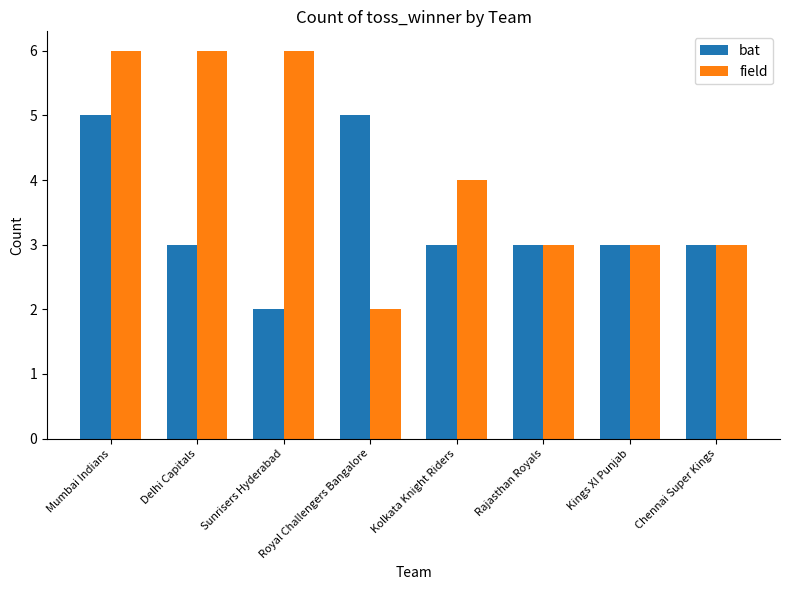

Rank the series by their average value, from lowest to highest.

bat, field